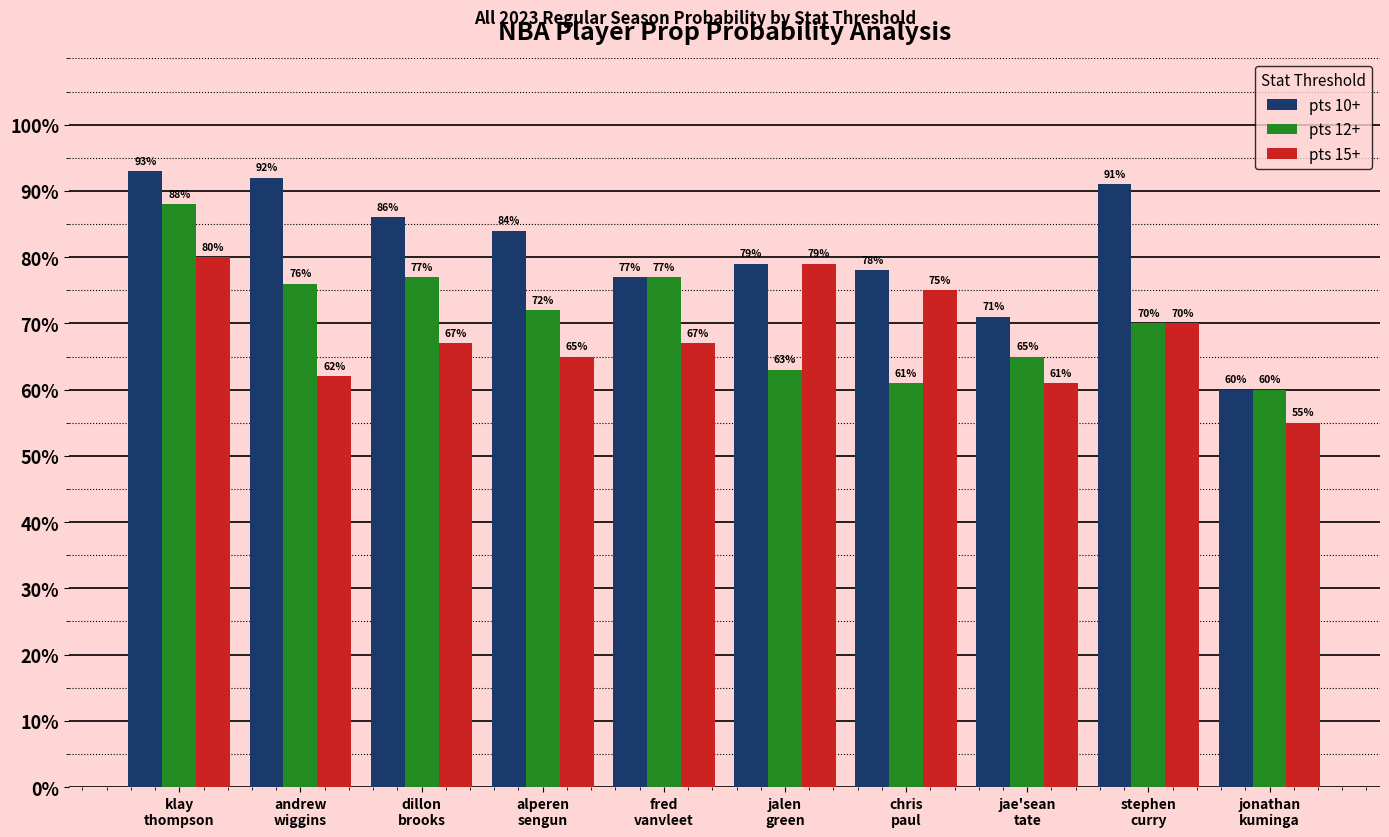

Reading left to right, what are all the values shown in this chart?

pts 10+: klay
thompson=93	andrew
wiggins=92	dillon
brooks=86	alperen
sengun=84	fred
vanvleet=77	jalen
green=79	chris
paul=78	jae'sean
tate=71	stephen
curry=91	jonathan
kuminga=60
pts 12+: klay
thompson=88	andrew
wiggins=76	dillon
brooks=77	alperen
sengun=72	fred
vanvleet=77	jalen
green=63	chris
paul=61	jae'sean
tate=65	stephen
curry=70	jonathan
kuminga=60
pts 15+: klay
thompson=80	andrew
wiggins=62	dillon
brooks=67	alperen
sengun=65	fred
vanvleet=67	jalen
green=79	chris
paul=75	jae'sean
tate=61	stephen
curry=70	jonathan
kuminga=55